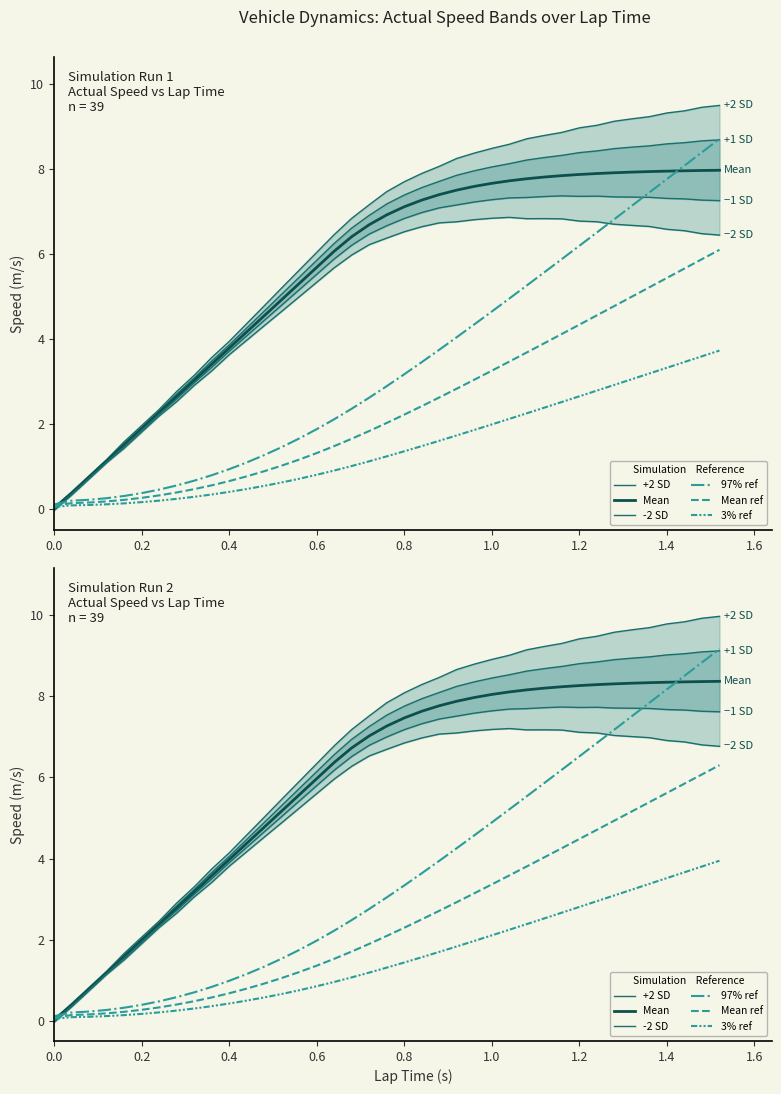

What is the label of the 36th point from the left?

1.4